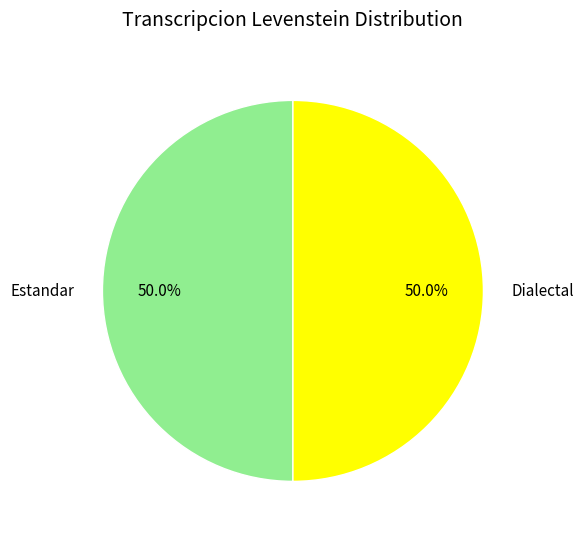

What portion of the pie excludes Estandar?

50.0%